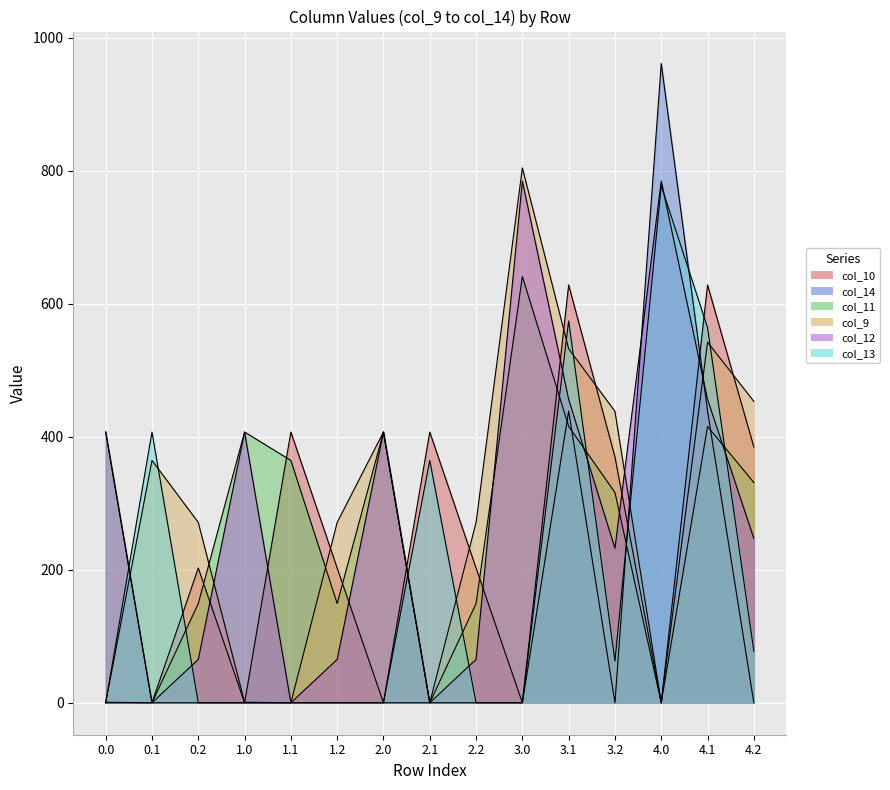

Which category has the lowest value in the col_10 series?

0.1